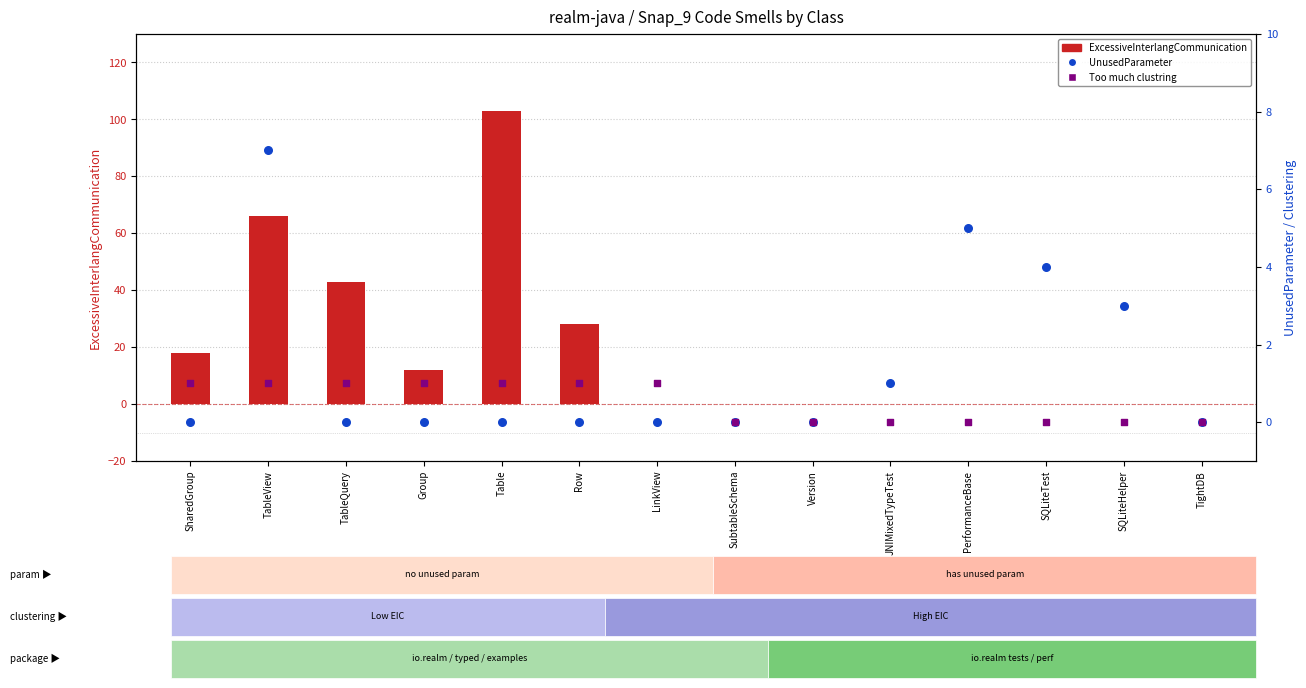

Which series reaches the maximum Y coordinate?

ExcessiveInterlangCommunication